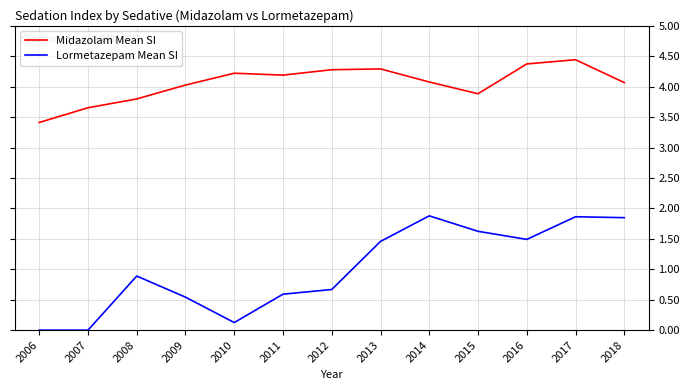

What is the total value across all series at 2015?

5.5